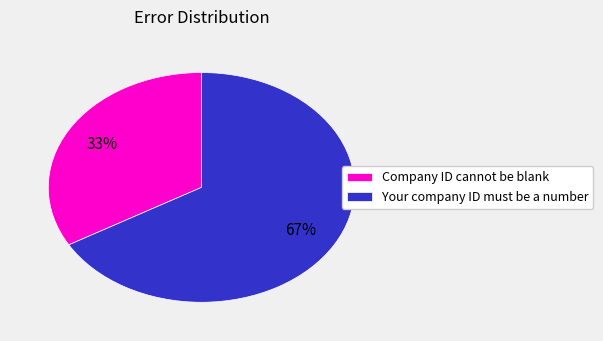

Is there any slice that represents more than half of the pie?

Yes